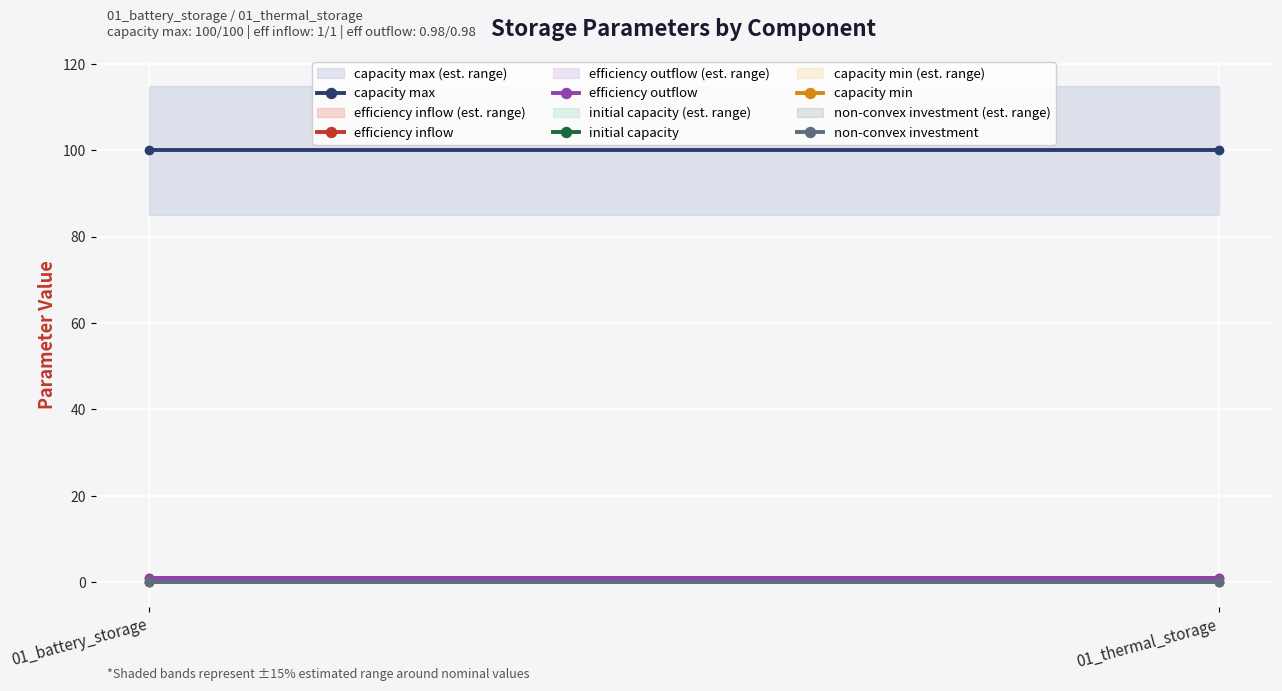

What is the label of the 1st point from the right?

01_thermal_storage